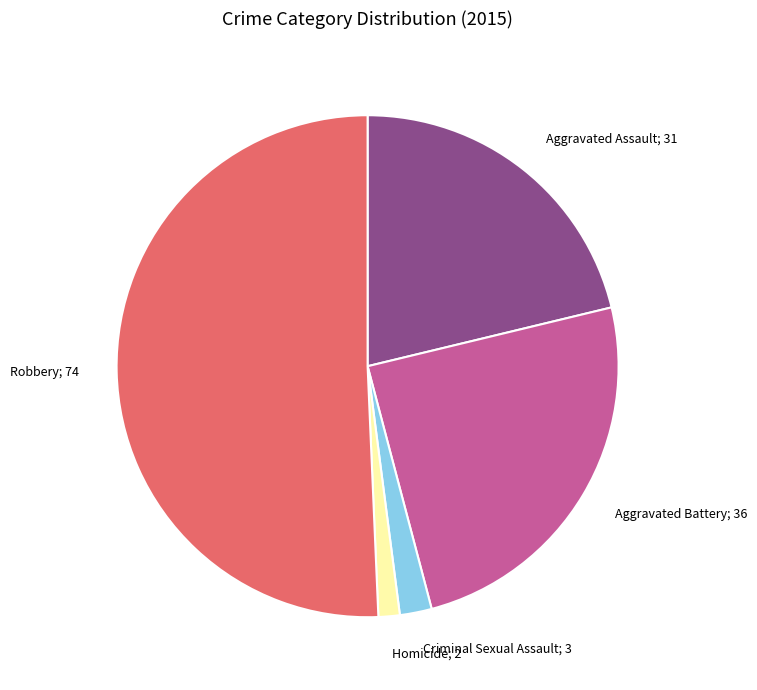

Rank the categories by value from highest to lowest.

Robbery, Aggravated Battery, Aggravated Assault, Criminal Sexual Assault, Homicide